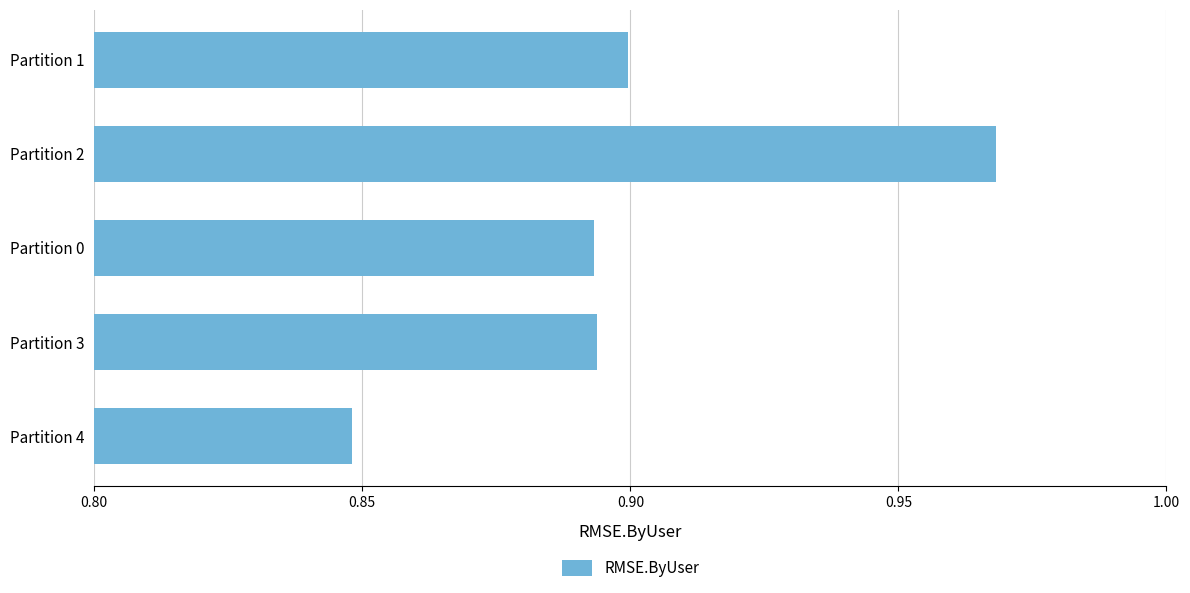

Is it true that the value at Partition 1 is 0.9?

True